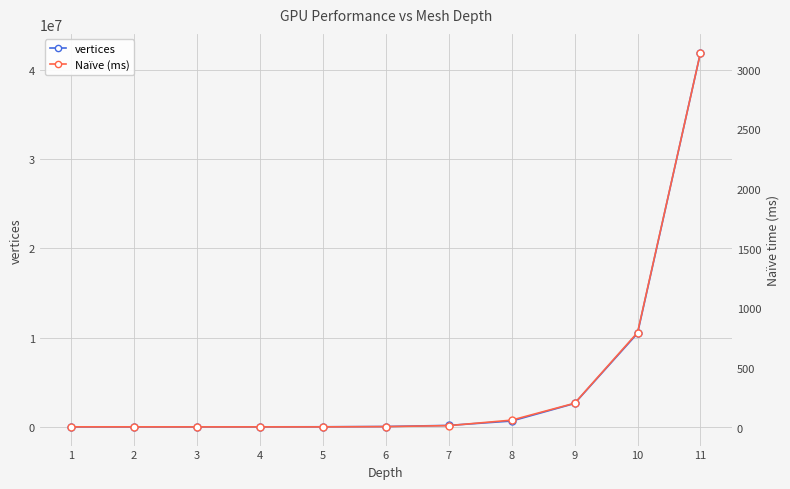

How many data points in vertices are above 40962?

5